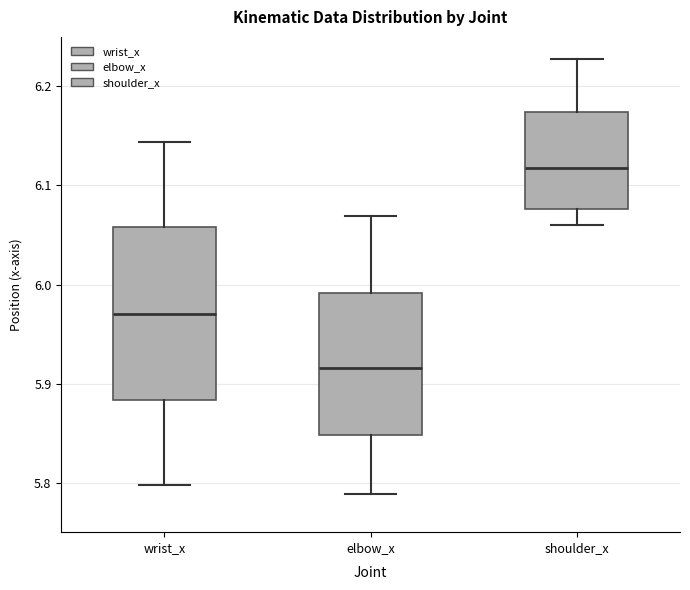

Reading left to right, read every box against the y-axis: the position of its median line, the range the box covers, and the ends of its whiskers. The values are not printed on the chart, so give them approximately, as read against the axis.

wrist_x: median 5.97, box 5.88 to 6.06, whiskers 5.80 to 6.14
elbow_x: median 5.92, box 5.85 to 5.99, whiskers 5.79 to 6.07
shoulder_x: median 6.12, box 6.08 to 6.17, whiskers 6.06 to 6.23